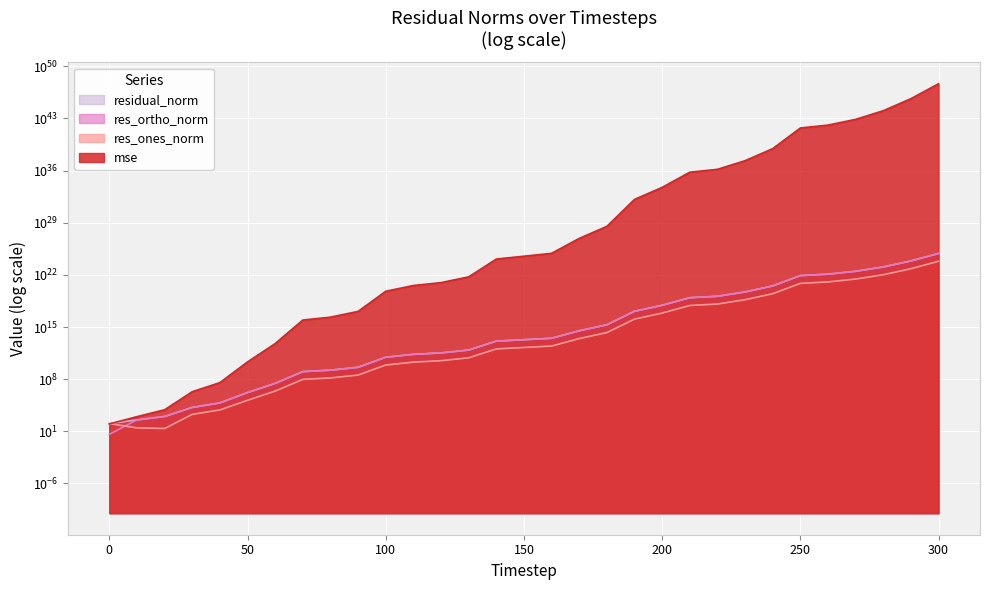

How many lines are shown in the chart?

4